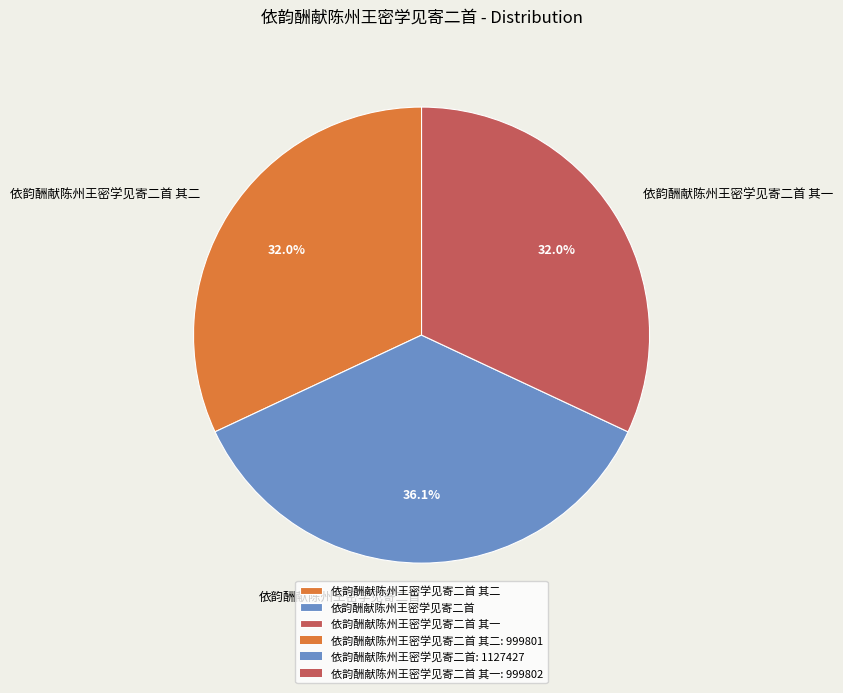

How many slices are in this pie chart?

3